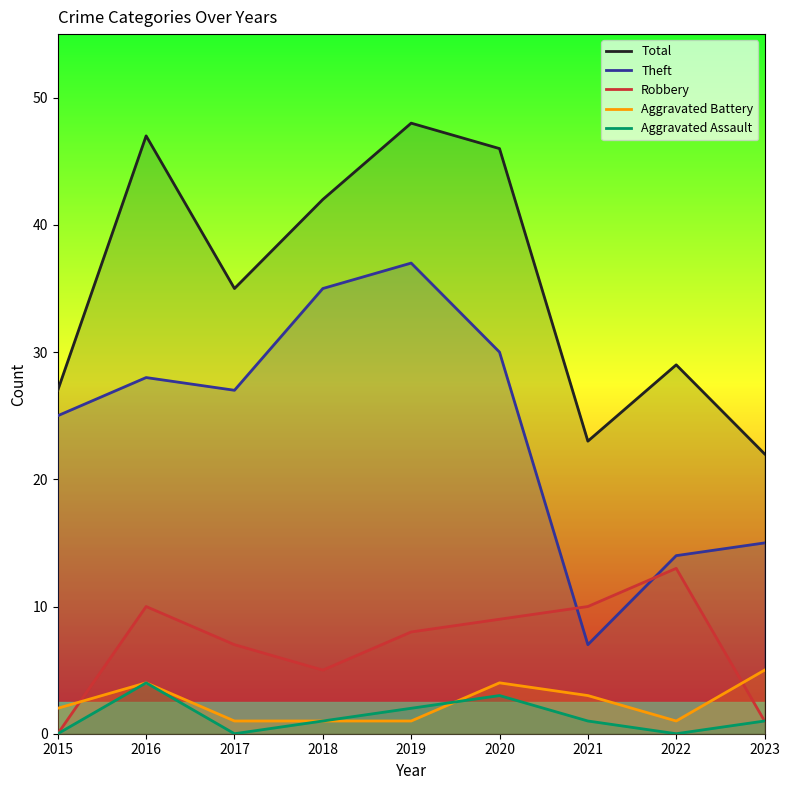

Rank the categories by Total value from lowest to highest.

2023, 2021, 2015, 2022, 2017, 2018, 2020, 2016, 2019